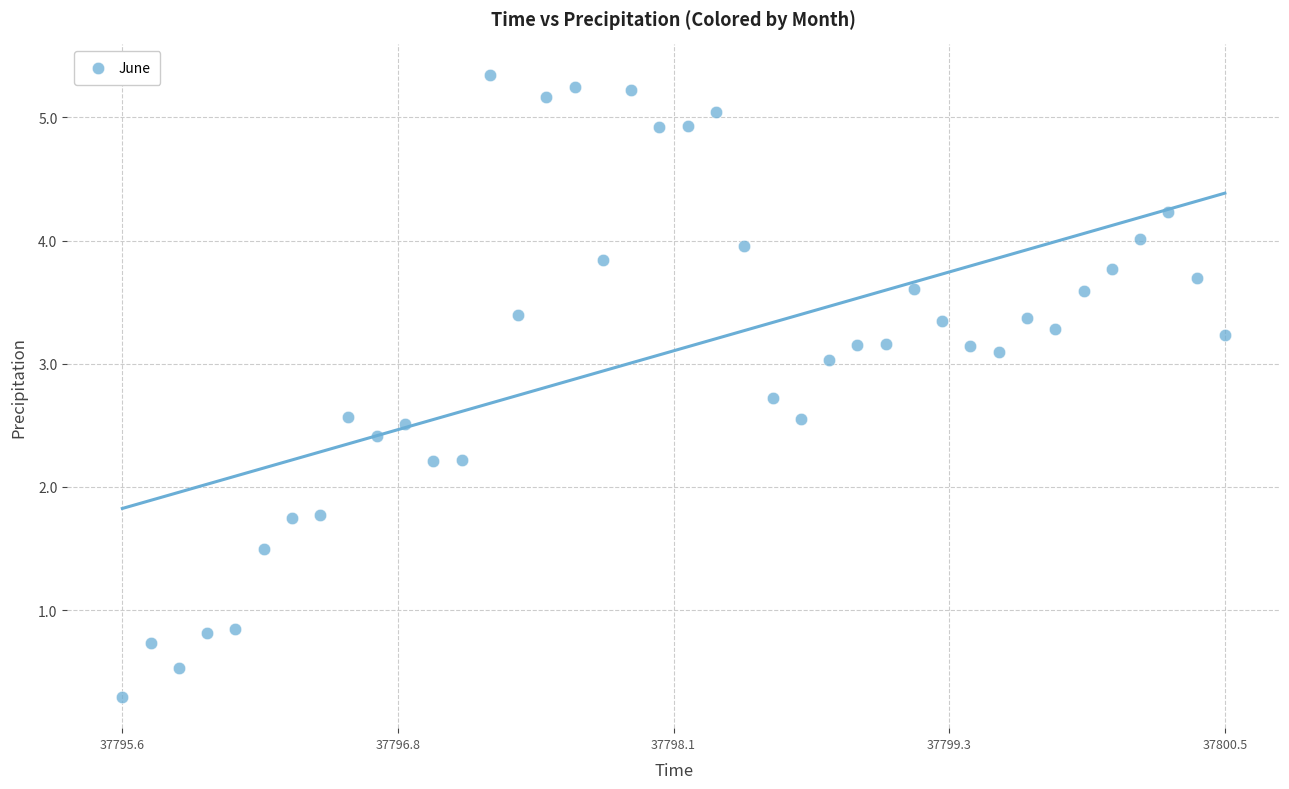

What is the range of Y values (max minus min)?

5.0